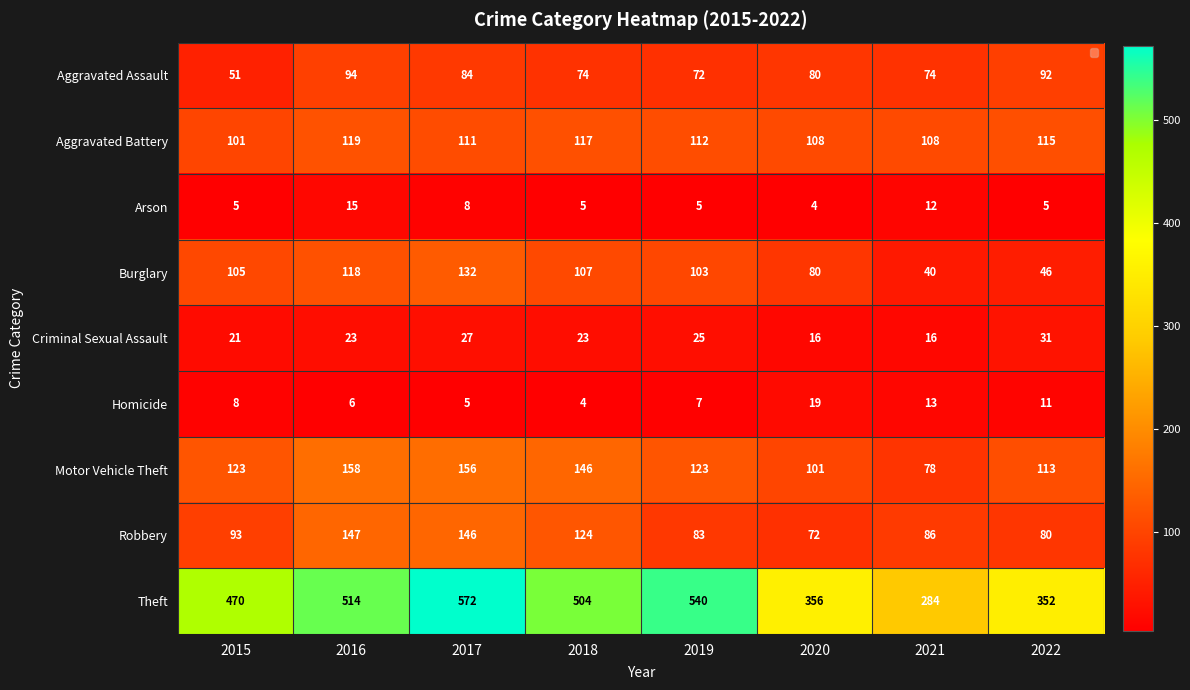

What is the minimum value shown in the chart?

4